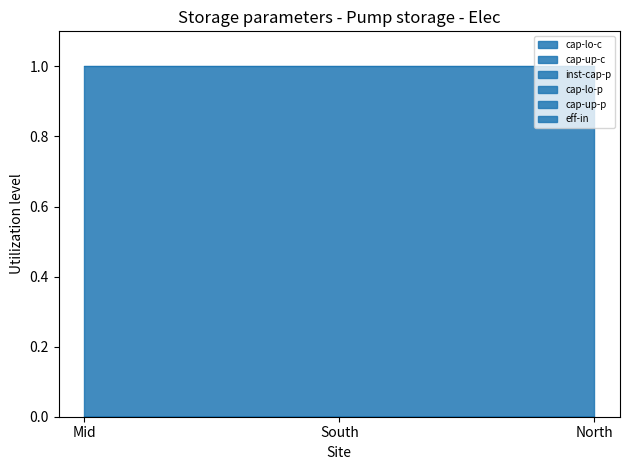

Rank the series by their maximum value, from lowest to highest.

cap-lo-c, cap-up-c, inst-cap-p, cap-lo-p, cap-up-p, eff-in